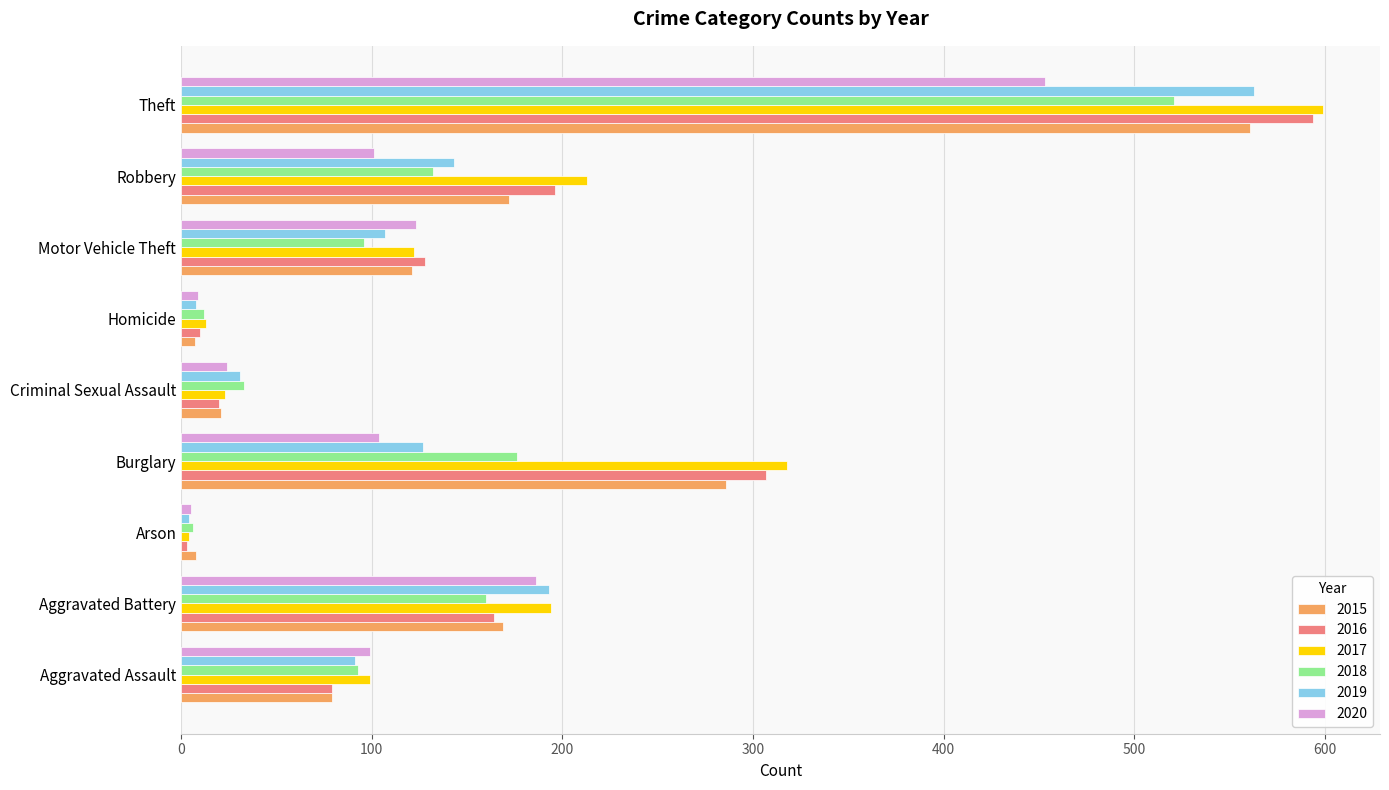

True or false: 2018 has a value of 160 at Aggravated Battery.

True